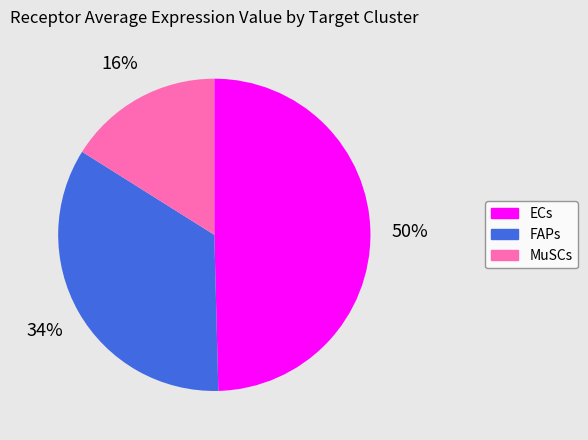

Does any single category account for the majority?

No